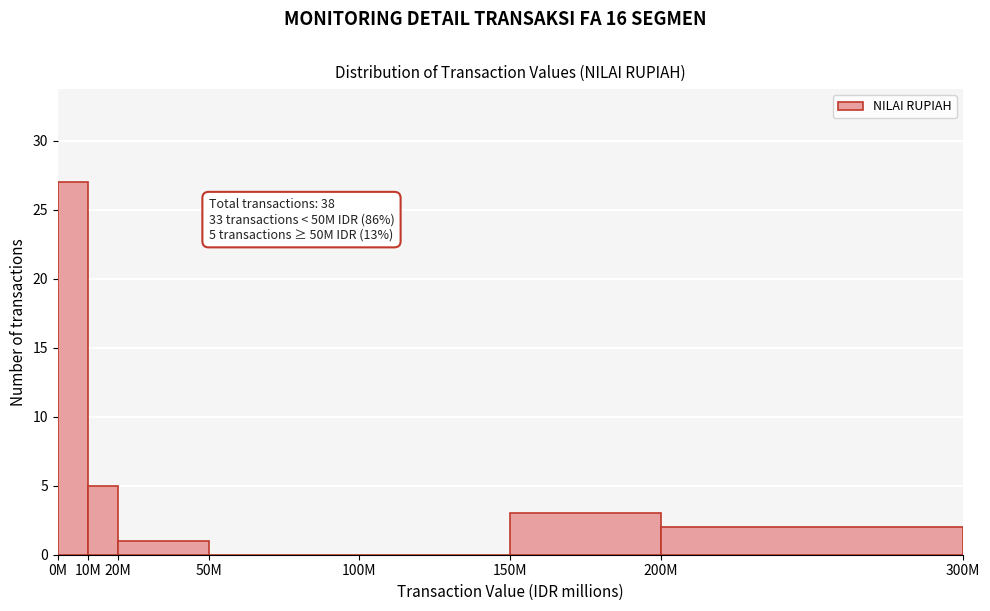

Reading left to right, list all the values displayed in this chart.

0M=27	10M=5	20M=1	50M=0	100M=0	150M=3	200M=2